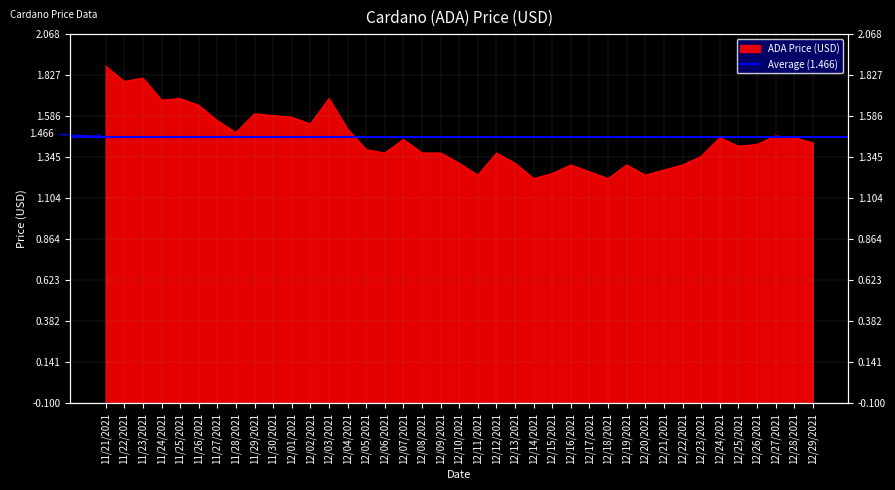

The value at 12/23/2021 is 0.4. True or false?

False